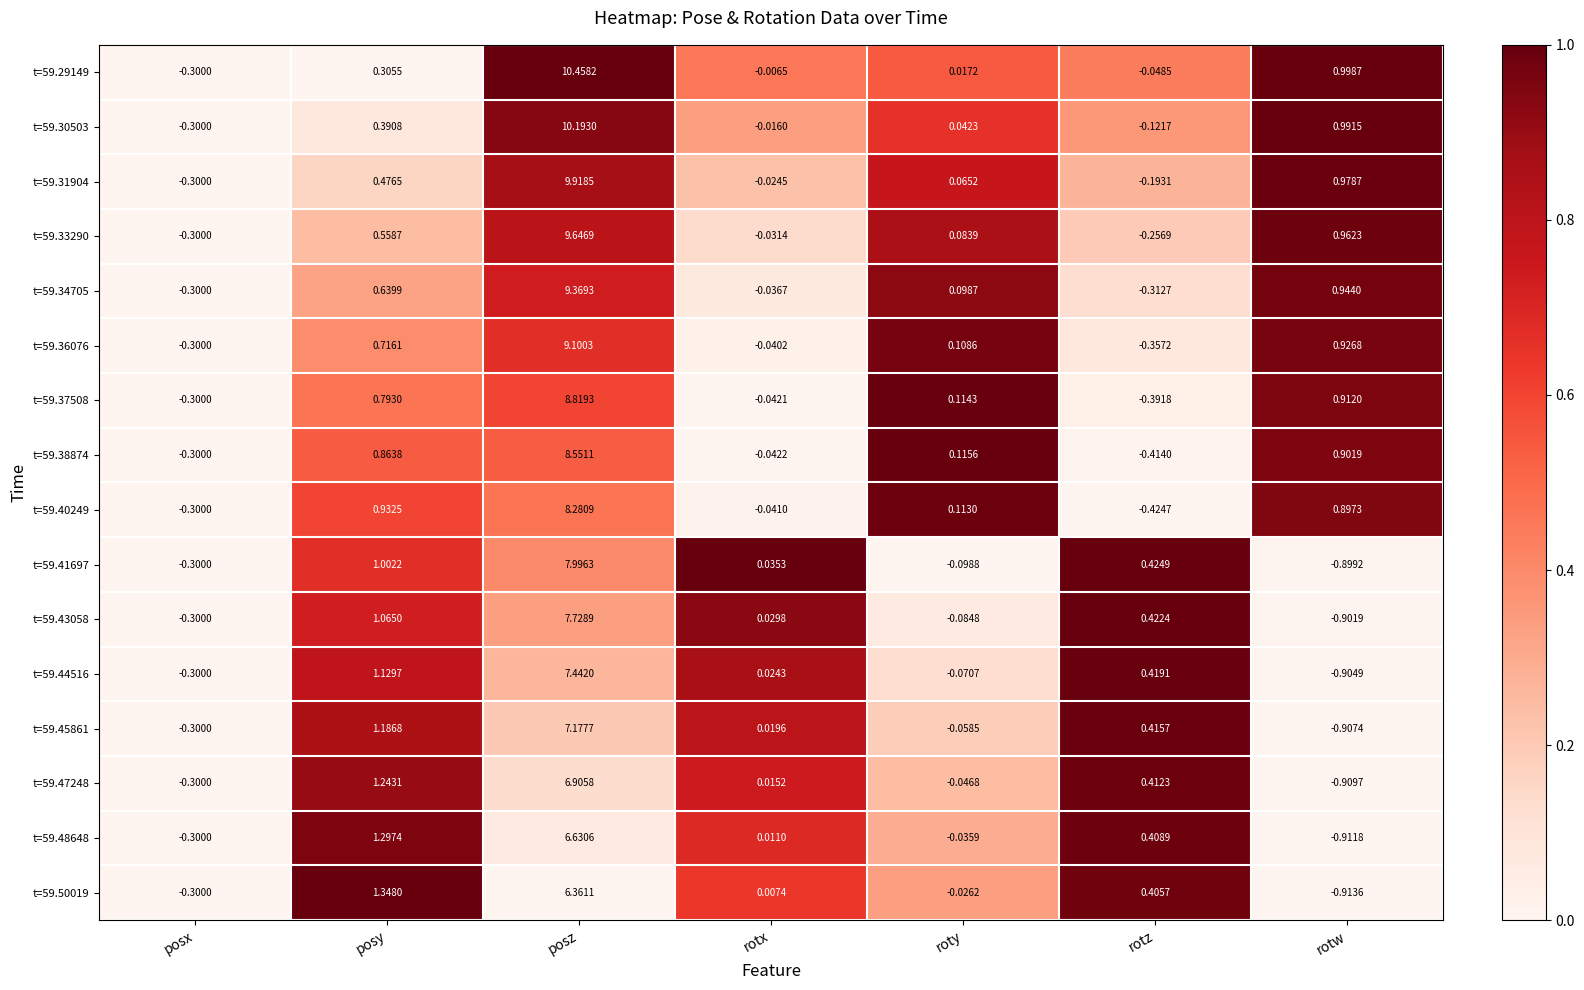

Rank the categories by t=59.40249 value from highest to lowest.

posz, posy, rotw, roty, rotx, posx, rotz